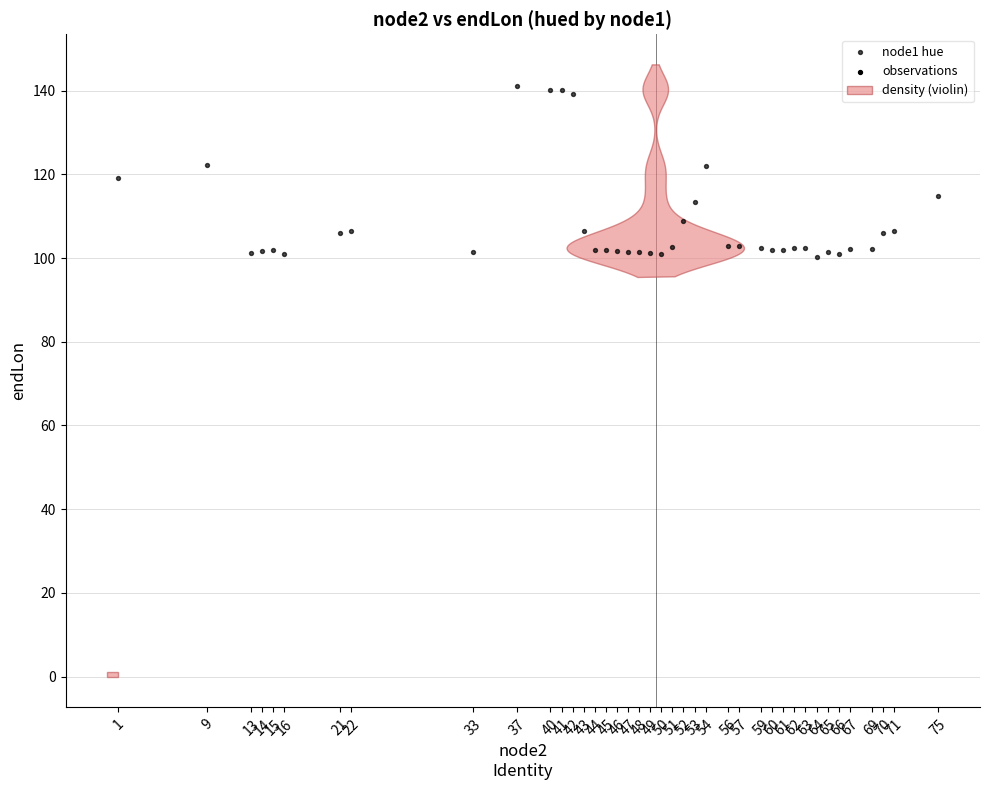

What is the range of Y values (max minus min)?

40.8